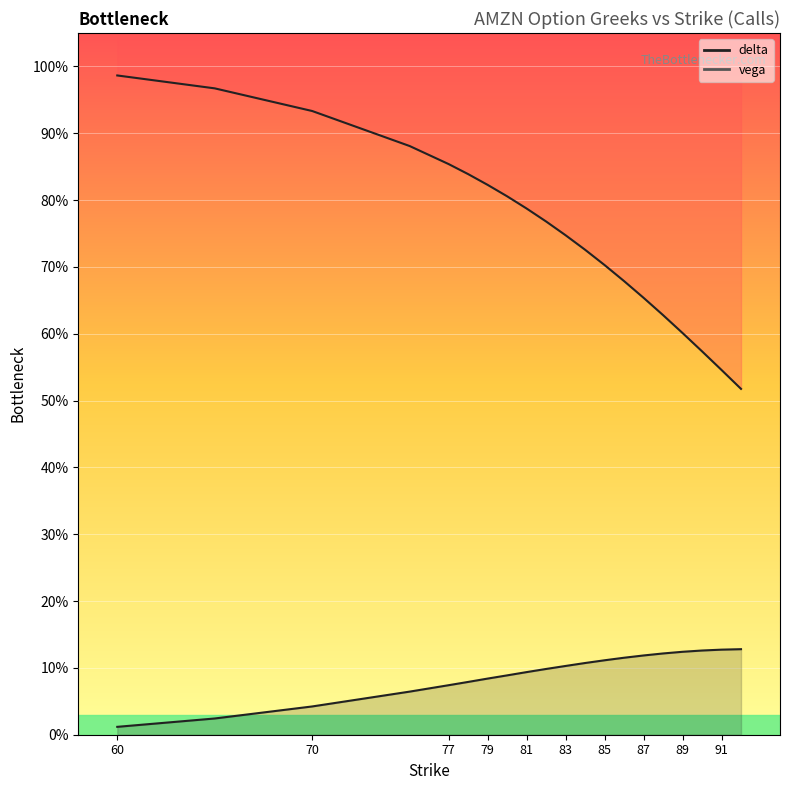

At which label does delta reach its minimum?

92